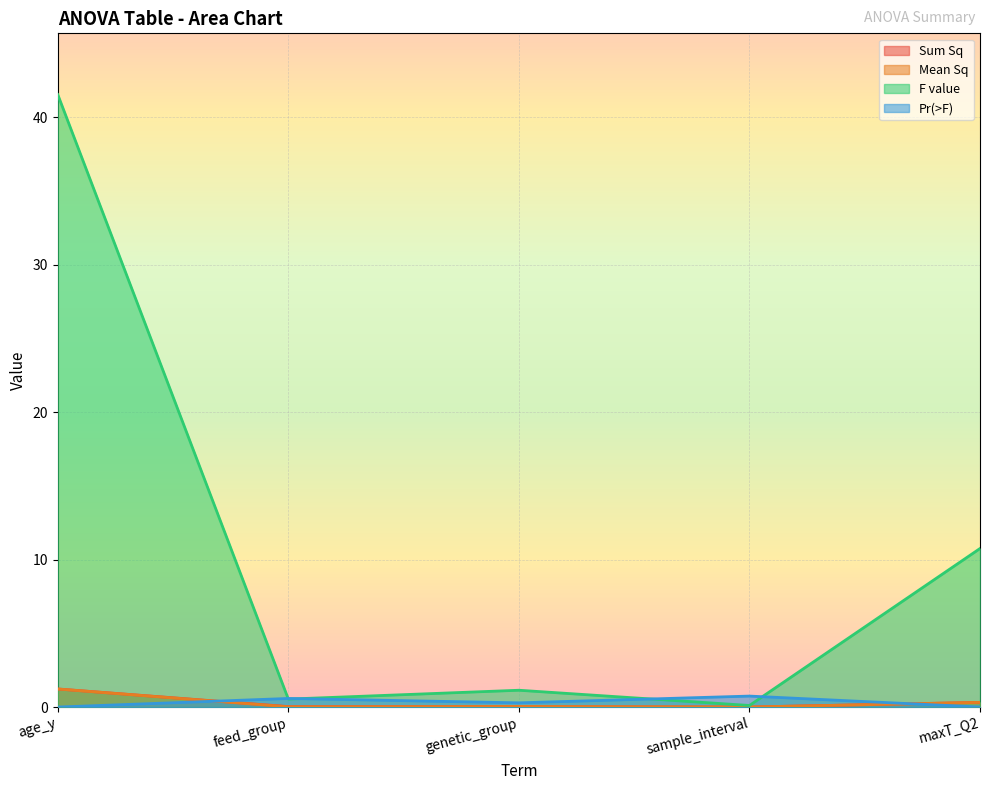

Count the number of categories in the chart.

5